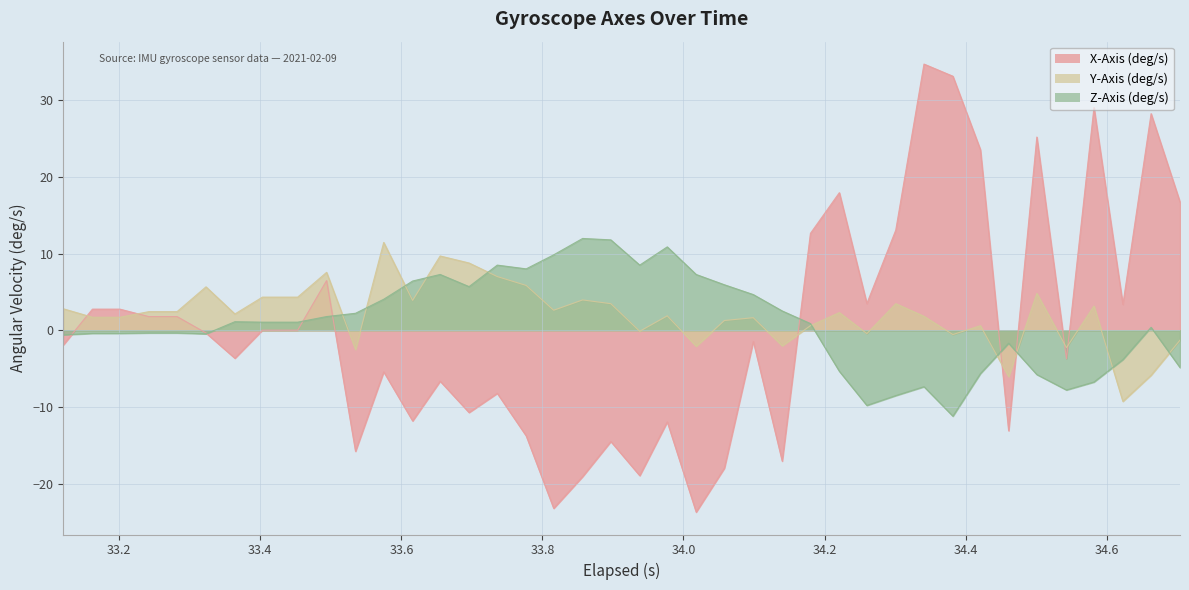

List the series in order of their peak value, lowest first.

Y-Axis (deg/s), Z-Axis (deg/s), X-Axis (deg/s)